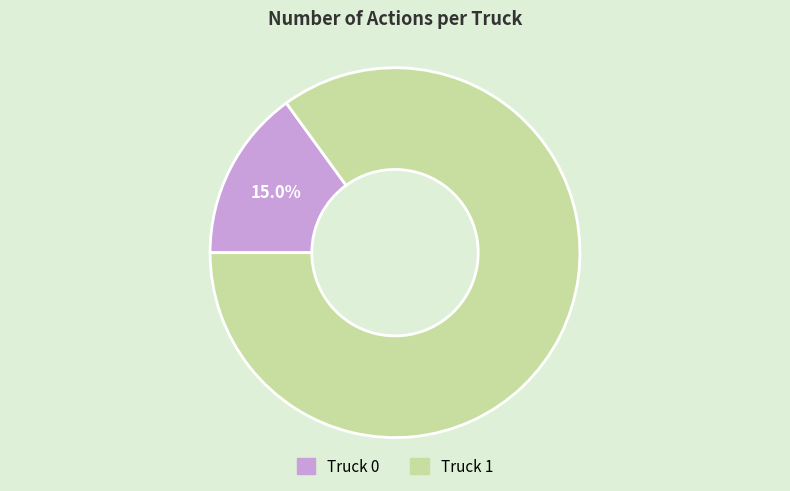

Which slice is the smallest?

Truck 0